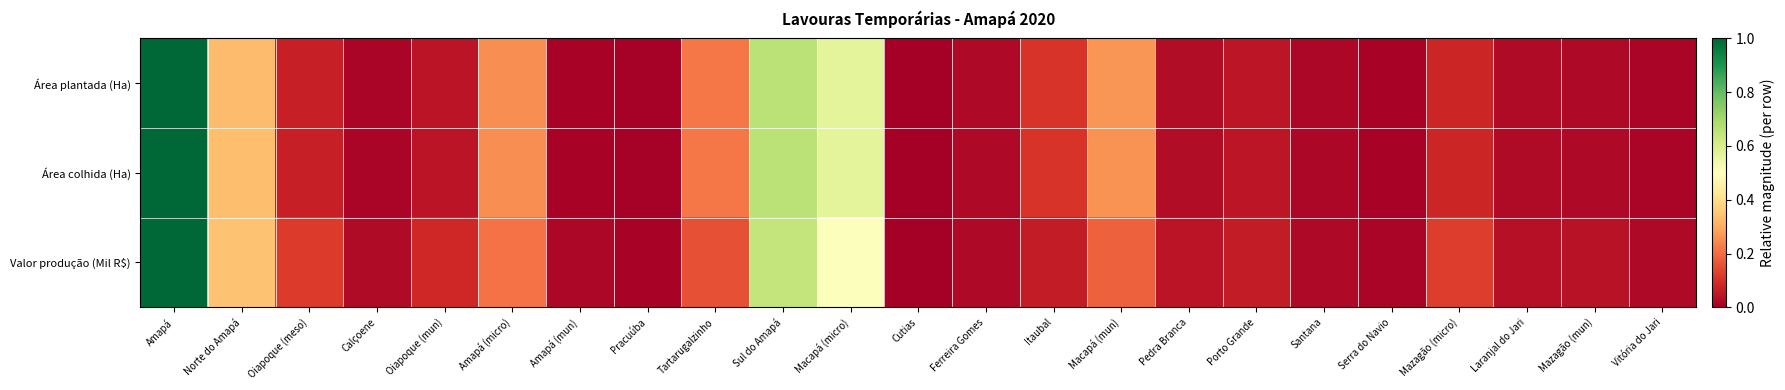

Rank the series at Mazagão (micro) from lowest to highest value.

Área plantada (Ha), Área colhida (Ha), Valor produção (Mil R$)